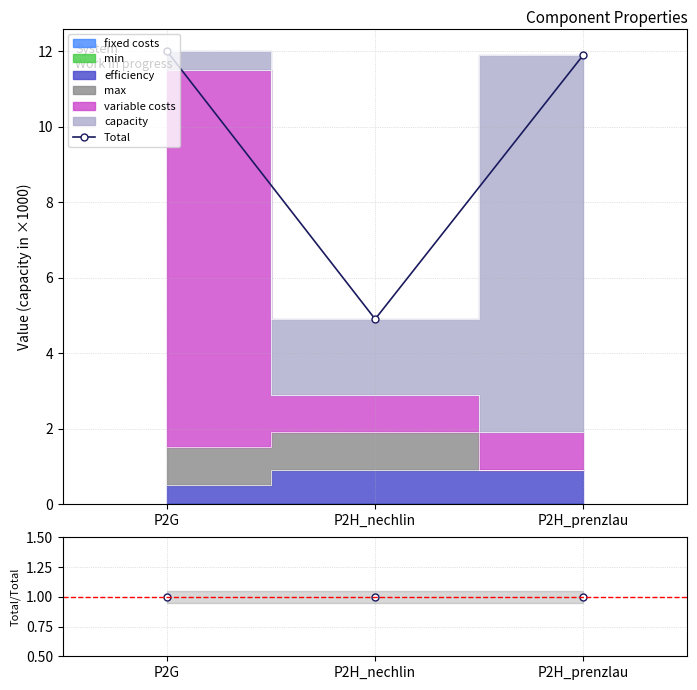

Which has a higher value, P2H_prenzlau or P2H_nechlin?

P2H_prenzlau